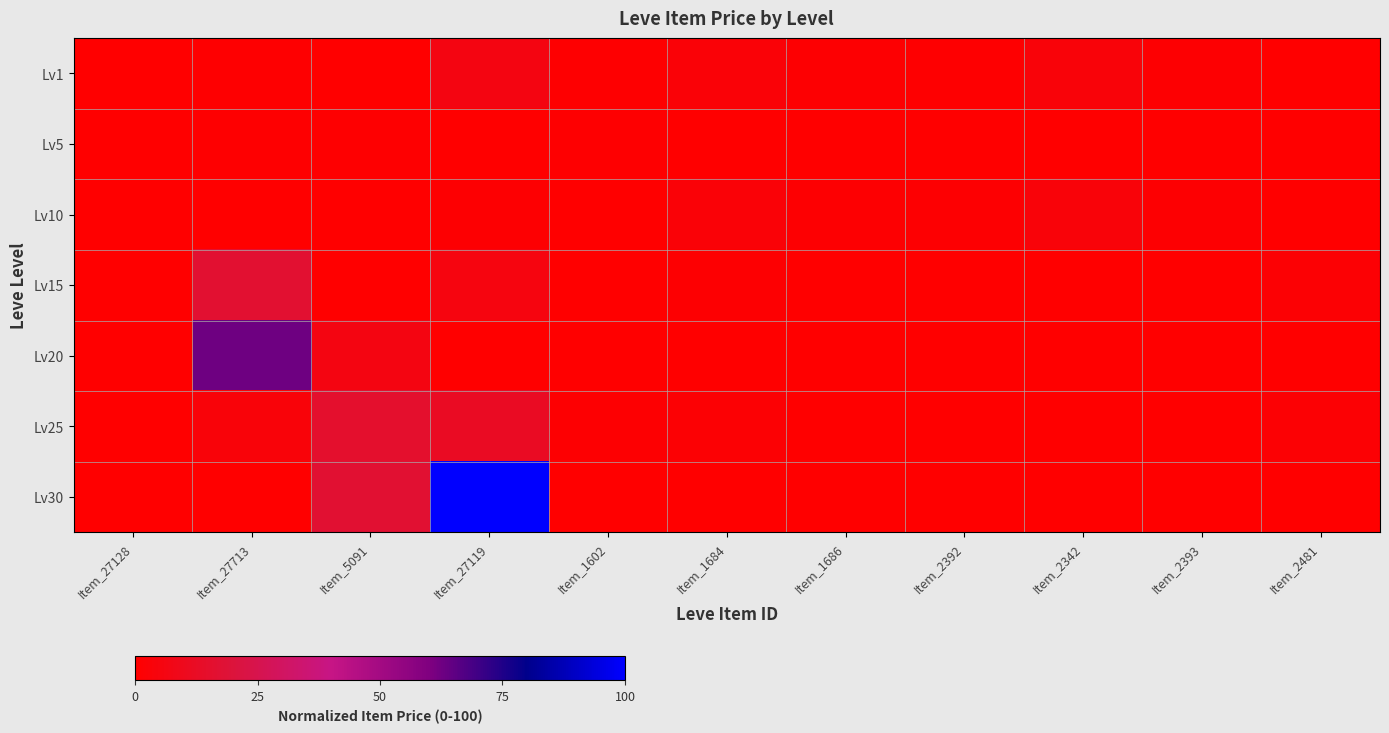

At Item_1686, list the series in order from largest to smallest.

Lv1, Lv10, Lv5, Lv15, Lv20, Lv25, Lv30